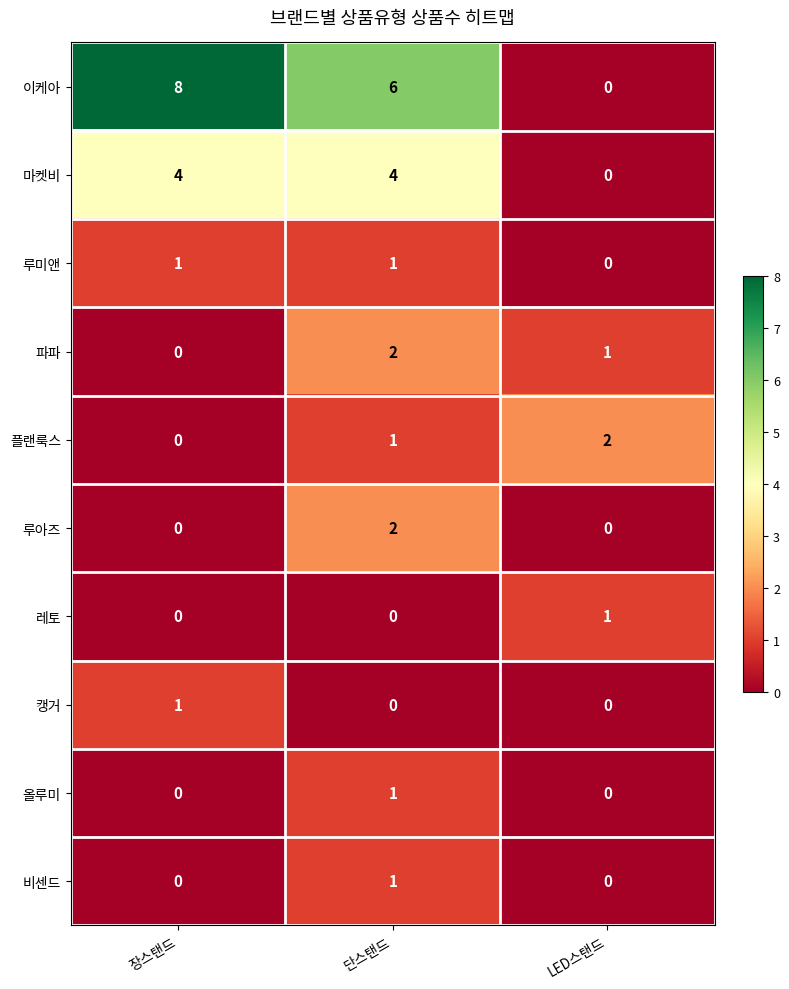

Which label corresponds to the largest value in the chart?

장스탠드